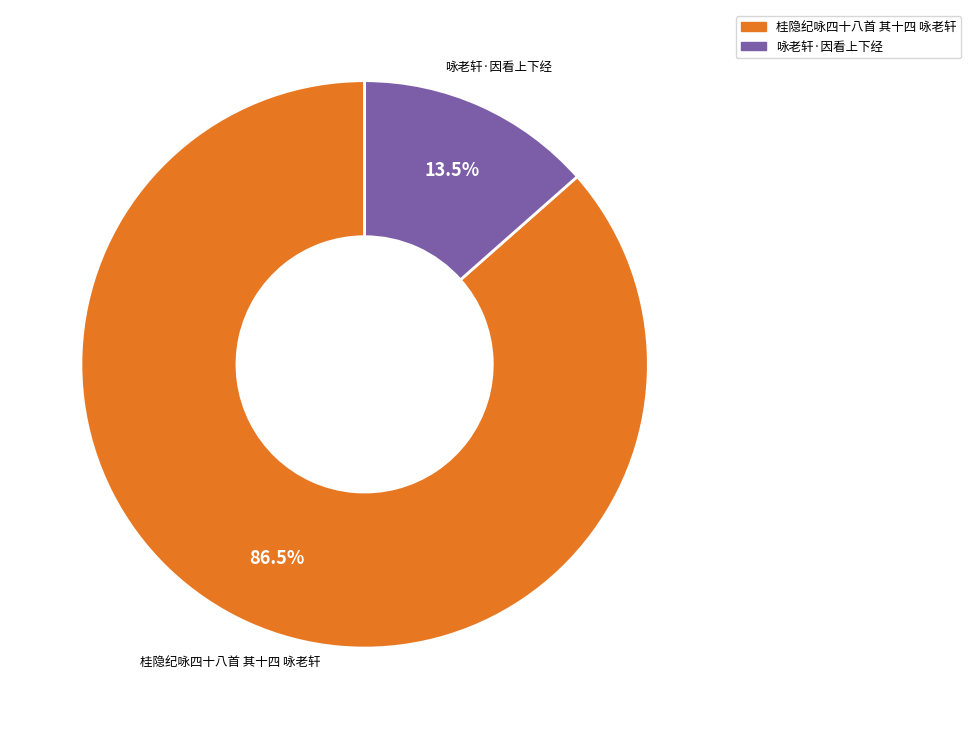

Does any single category account for the majority?

Yes